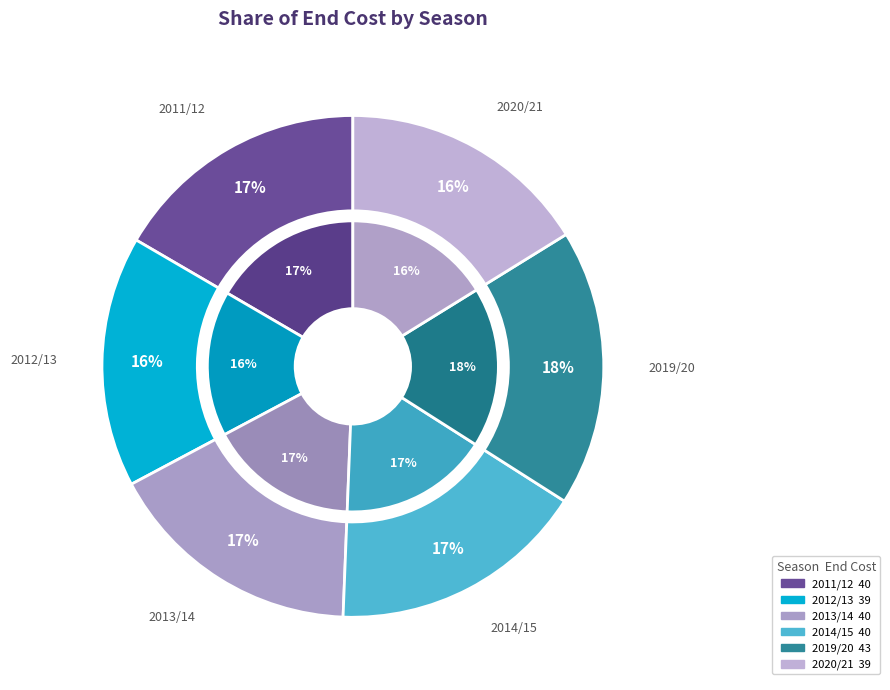

To the nearest percent, what is the average slice percentage?

17%